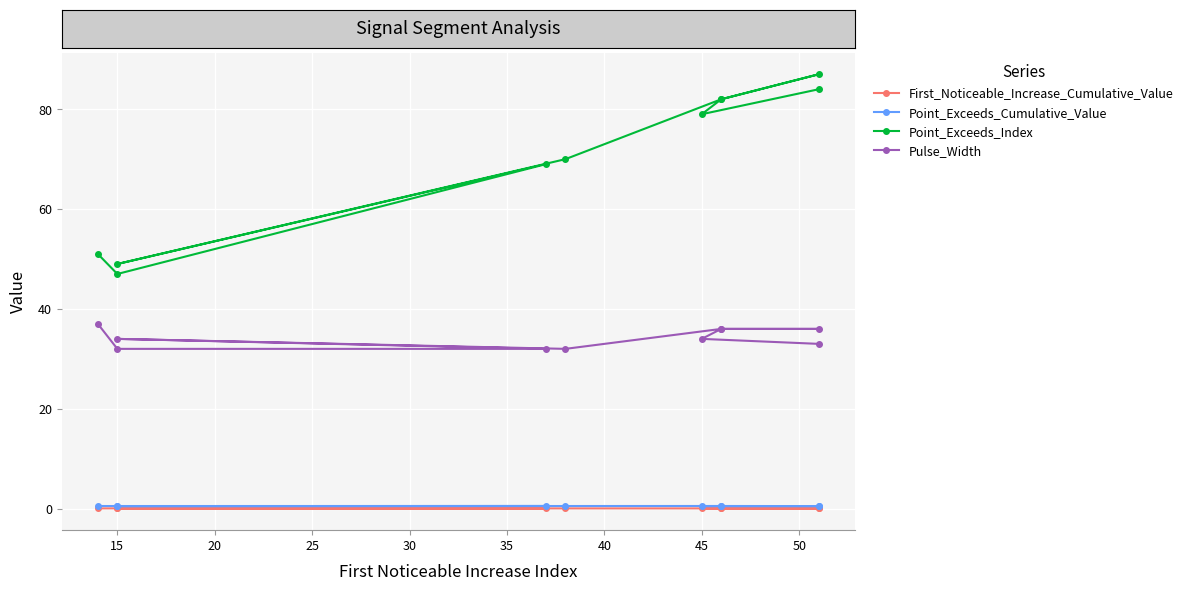

Which series has the largest range (max minus min)?

Point_Exceeds_Index